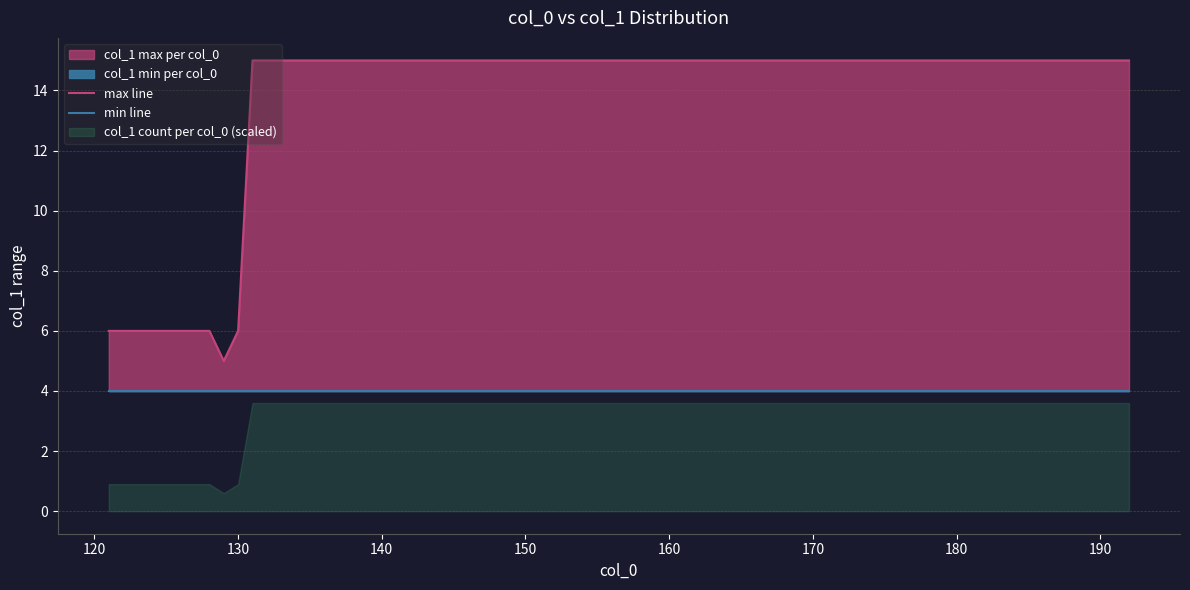

True or false: the data shows 6 at 6.

True